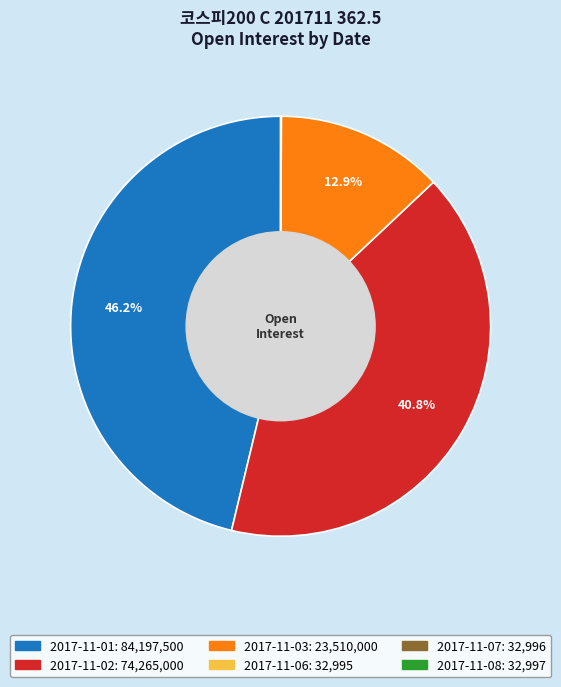

Is there any slice that represents more than half of the pie?

No